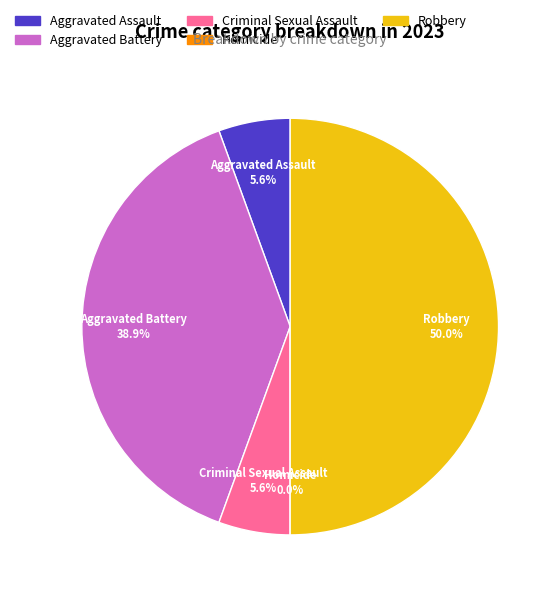

Rank the categories by value from highest to lowest.

Robbery, Aggravated Battery, Aggravated Assault, Criminal Sexual Assault, Homicide